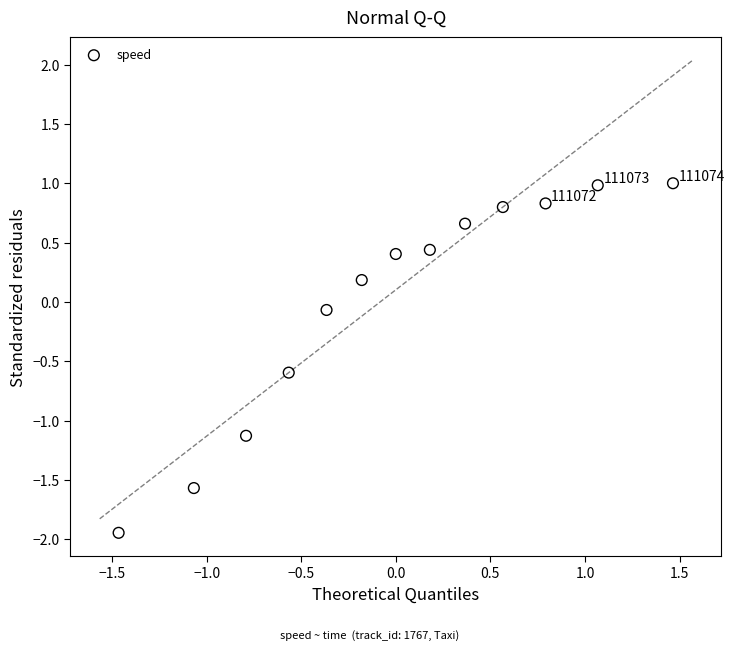

What is the range of Y values (max minus min)?

2.9